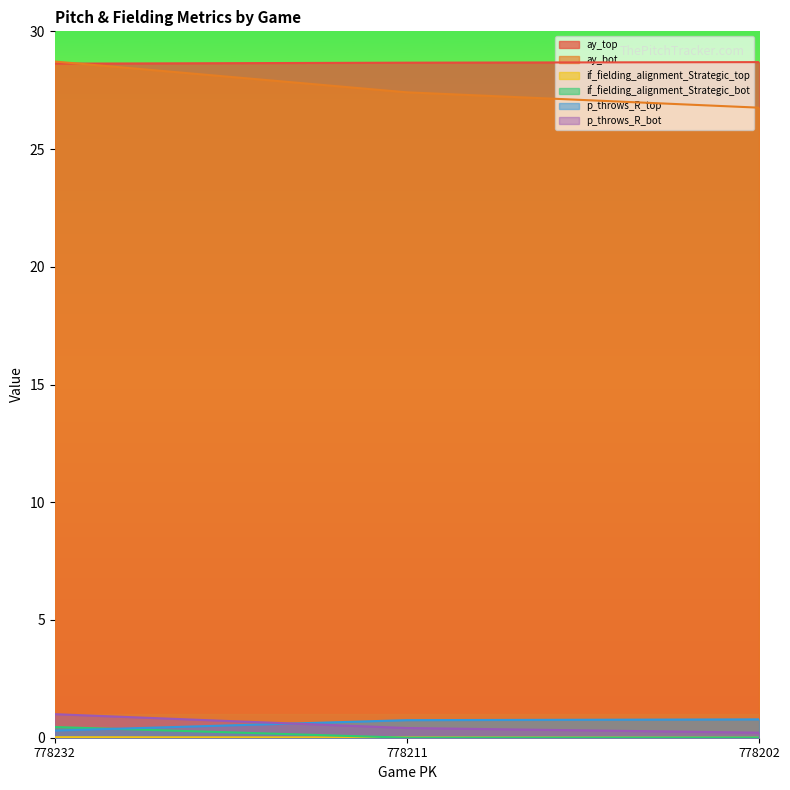

Between 778211 and 778232, which is larger?

778211